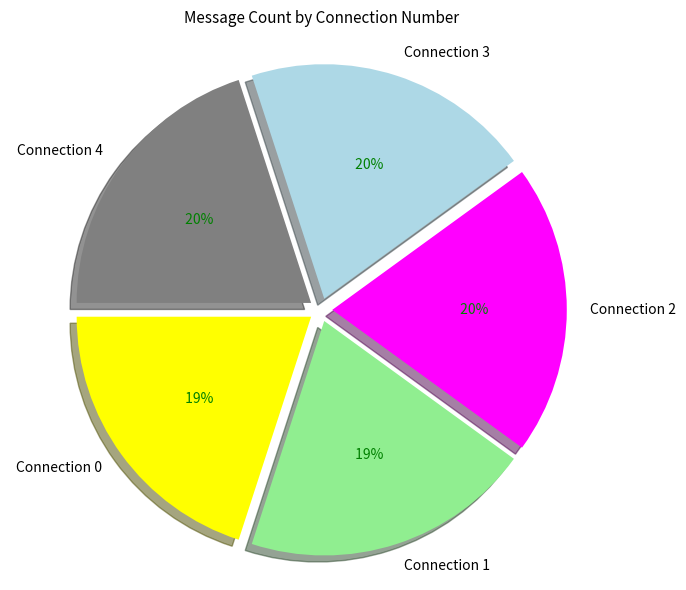

Between Connection 4 and Connection 0, which is larger?

Connection 4